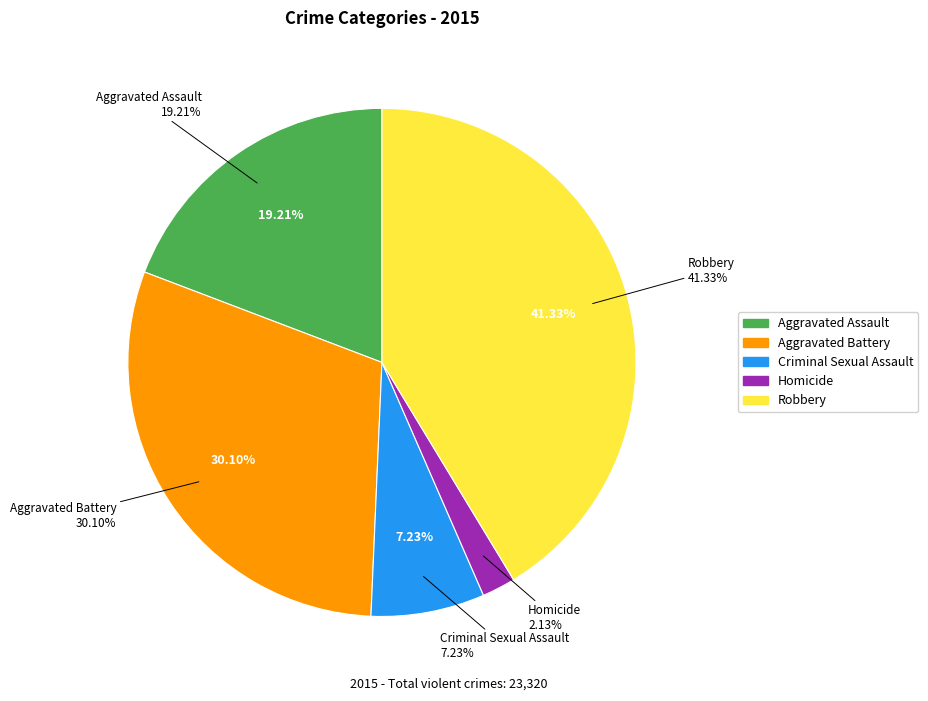

The Aggravated Assault slice represents 10% of the pie. True or false?

False